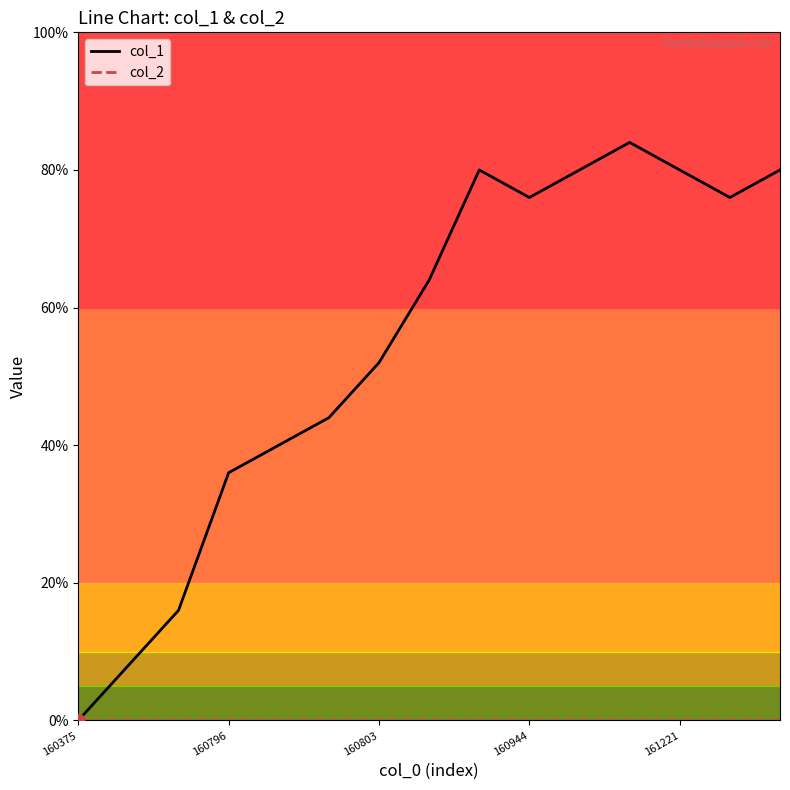

At which category is the sum across all series the highest?

11